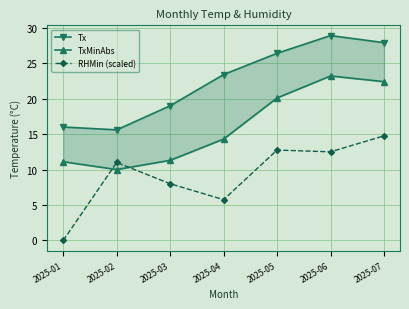

What is the spread (max minus min) of values at 2025-02?

5.6